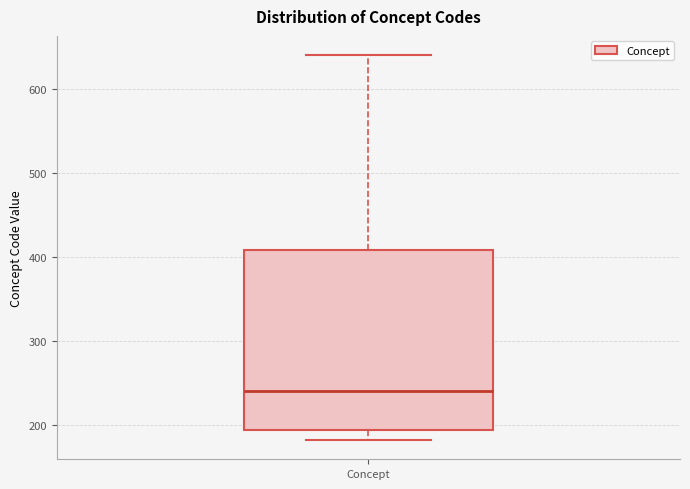

Where does the upper whisker of the box for Concept end on the y-axis? The values are not printed on the chart, so give them approximately, as read against the axis.

640